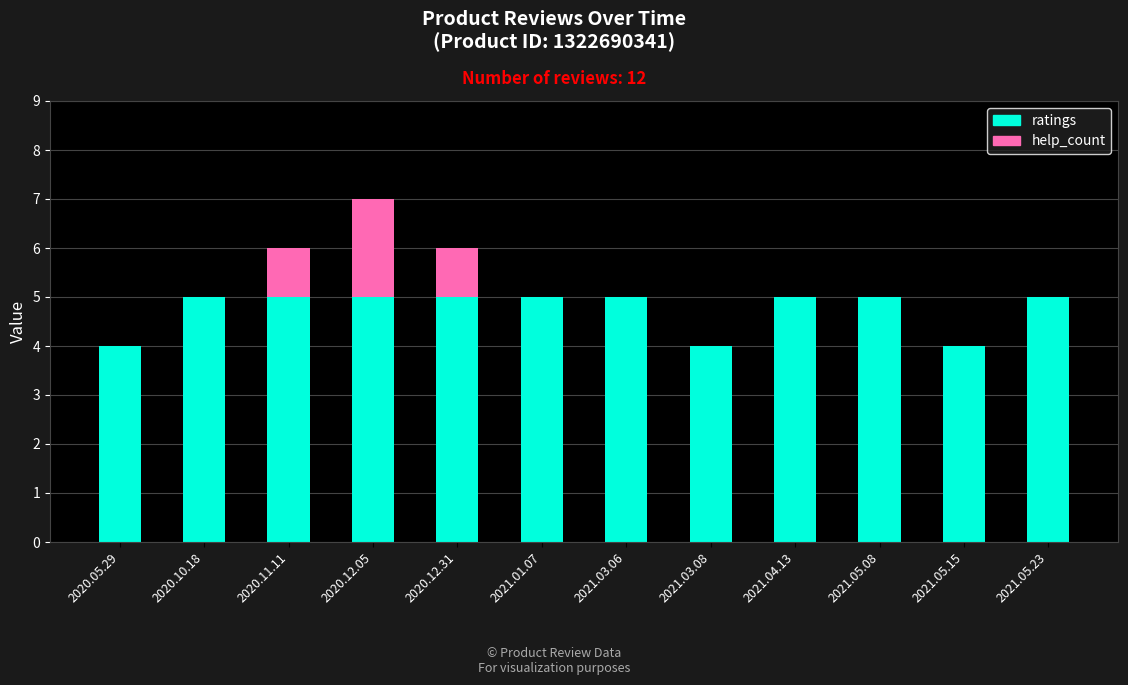

What is the maximum value for ratings?

5